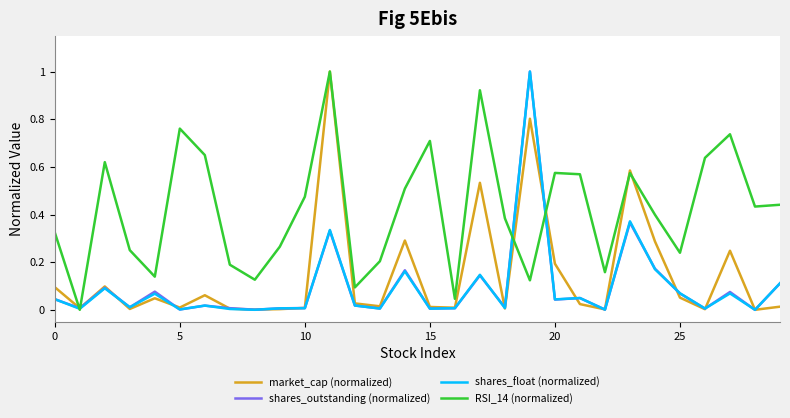

Which series has the largest total across all categories?

RSI_14 (normalized)